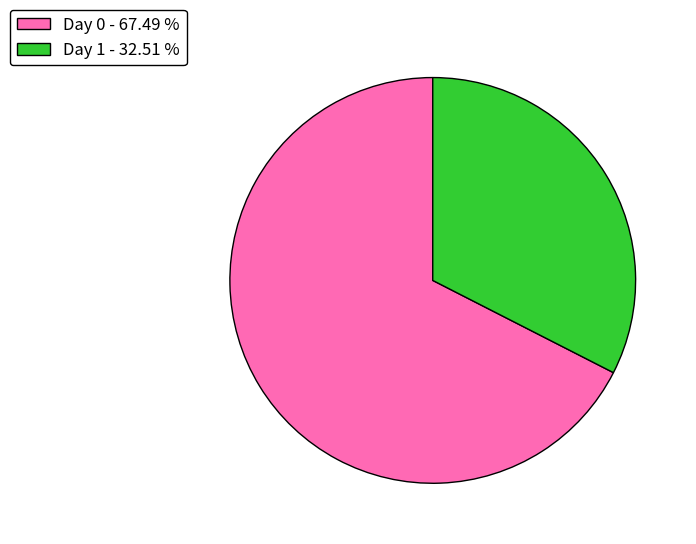

How many slices are in this pie chart?

2